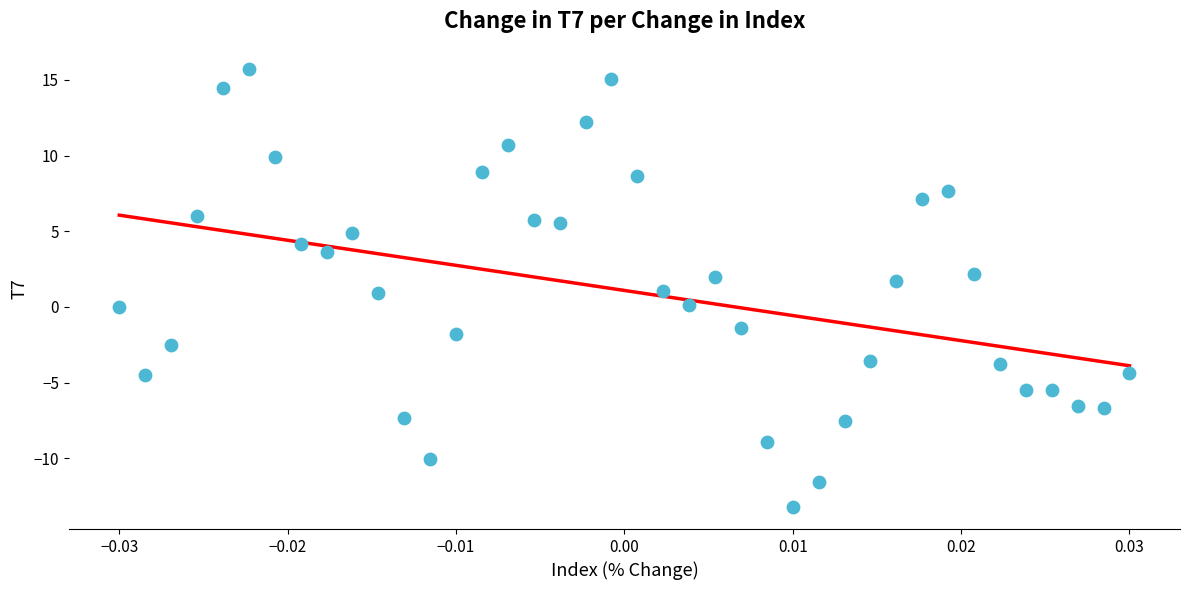

What is the range of Y values (max minus min)?

28.9